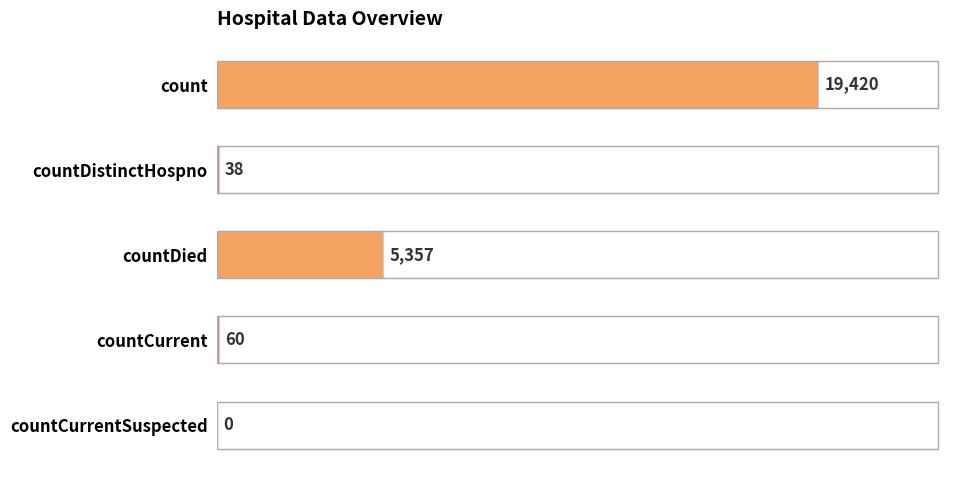

What is the value of the 1st bar from the left?

19420